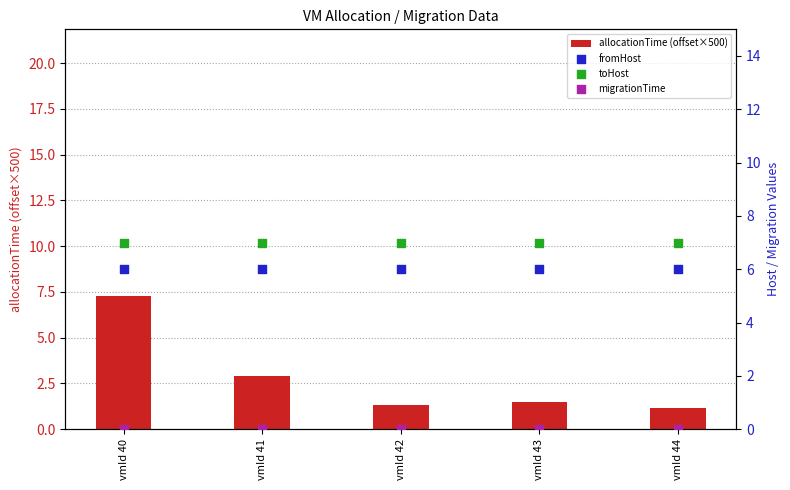

Which series has the widest spread of Y values?

allocationTime (offset×500)